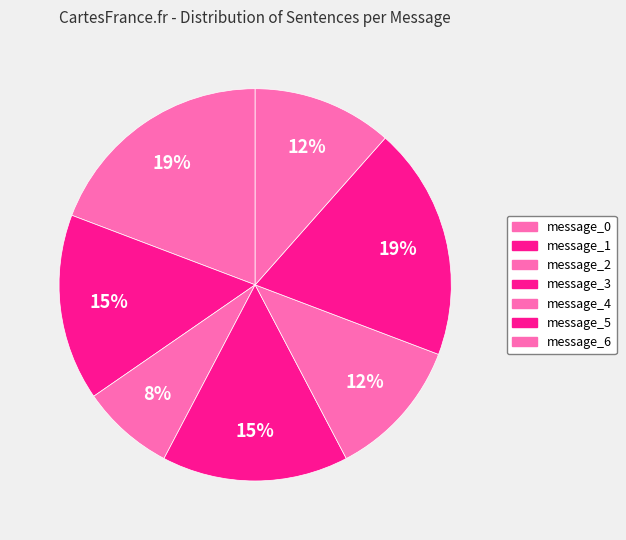

What is the total percentage of message_1 and message_6?

26.9%